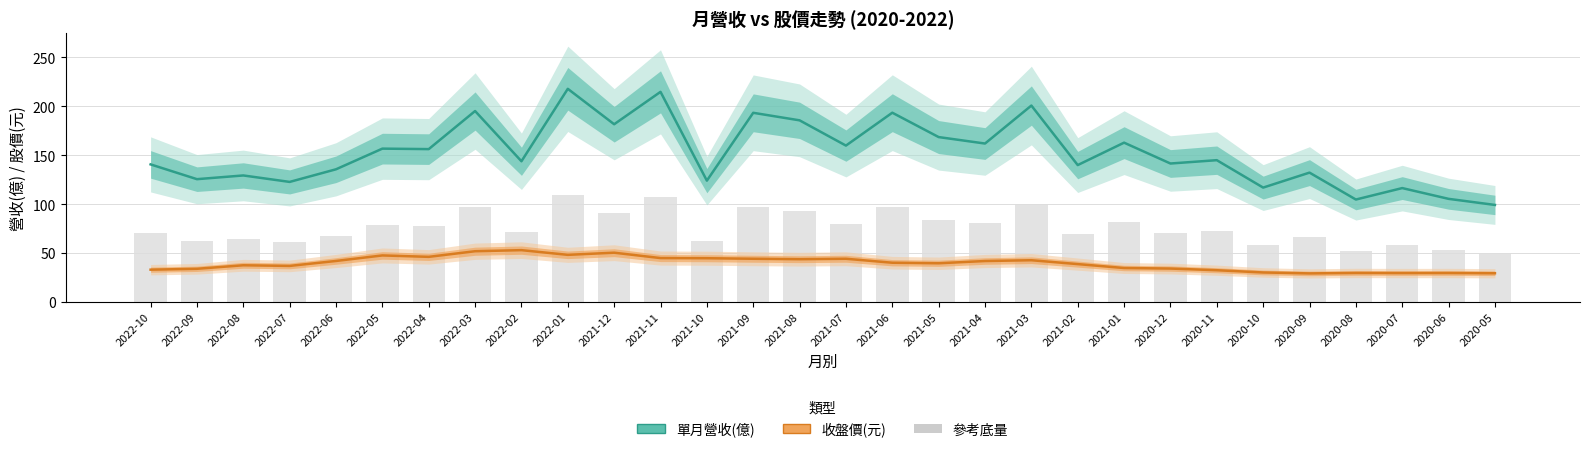

What position from the left is 2020-05?

30